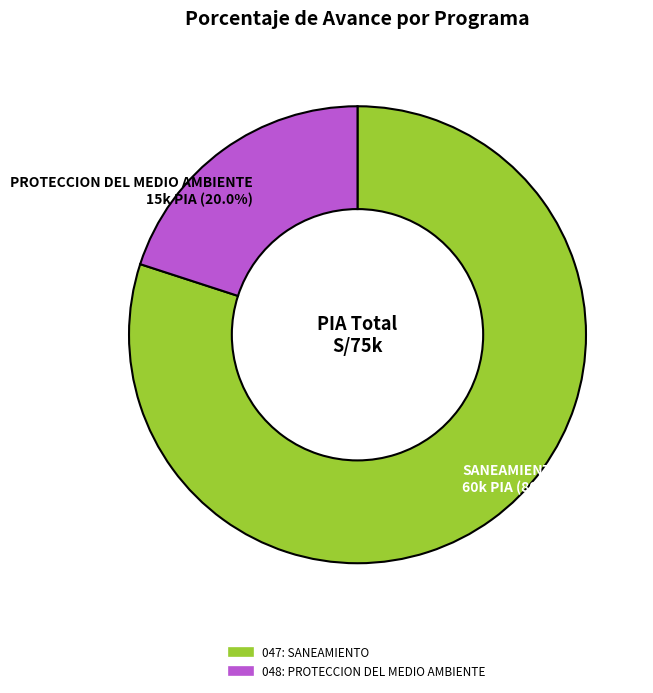

To the nearest percent, what is the difference between the largest and smallest slice percentages?

60%